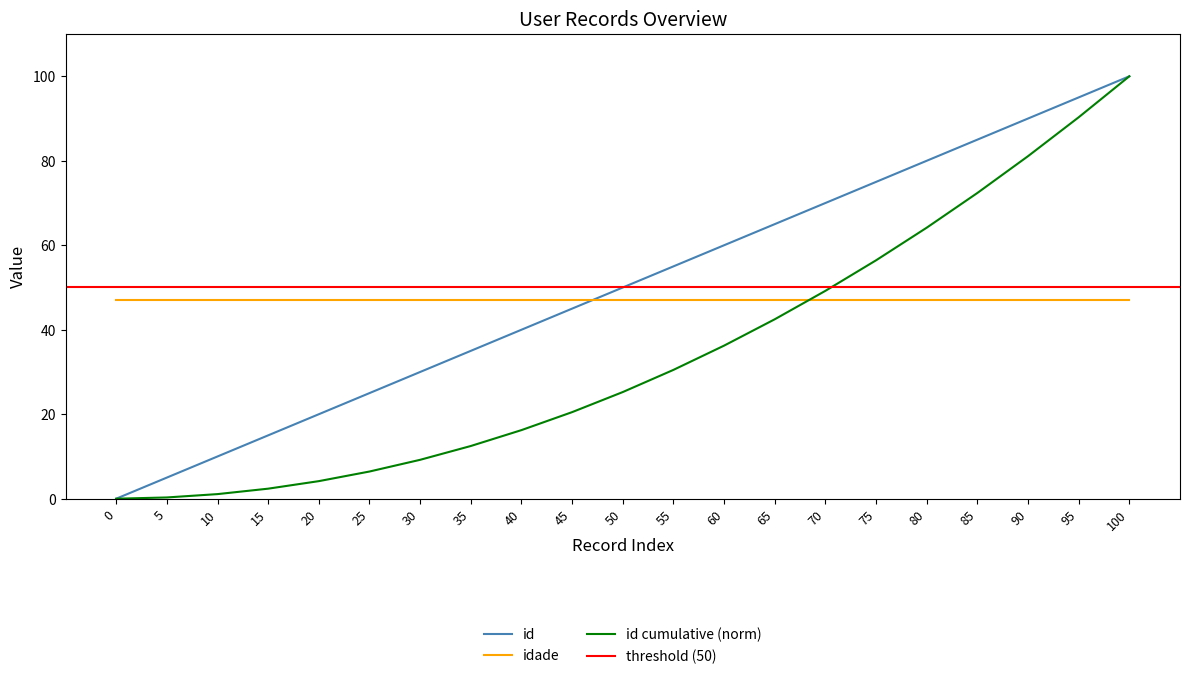

True or false: id has a value of 25.0 at 25.

True